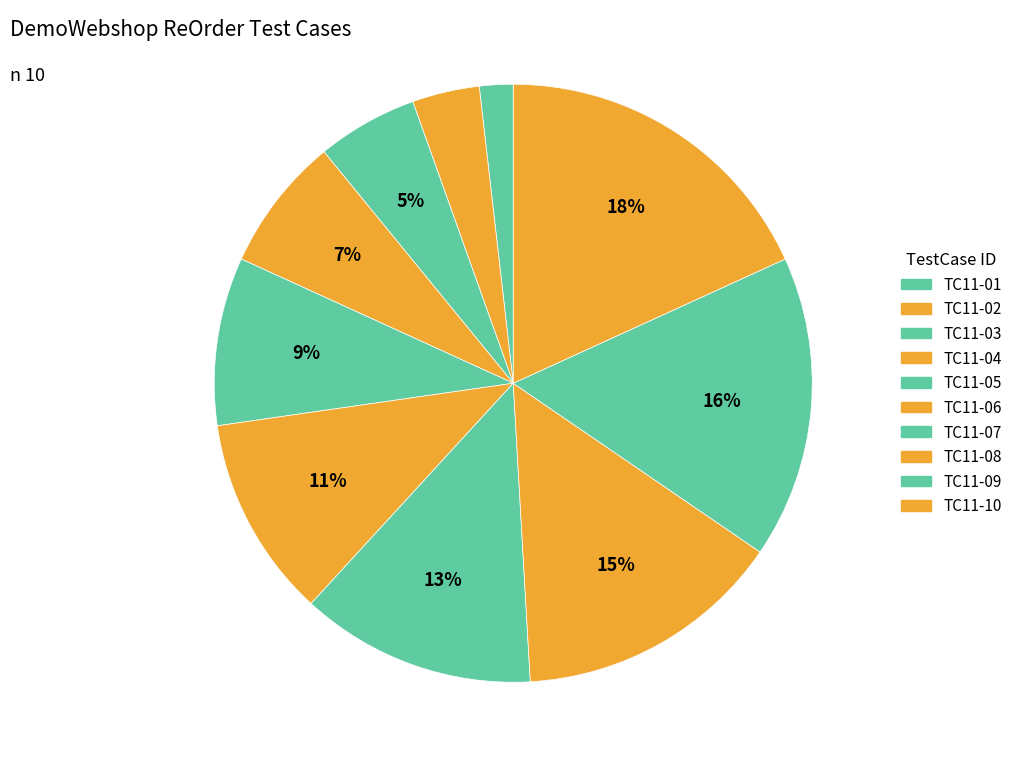

How many slices are in this pie chart?

10